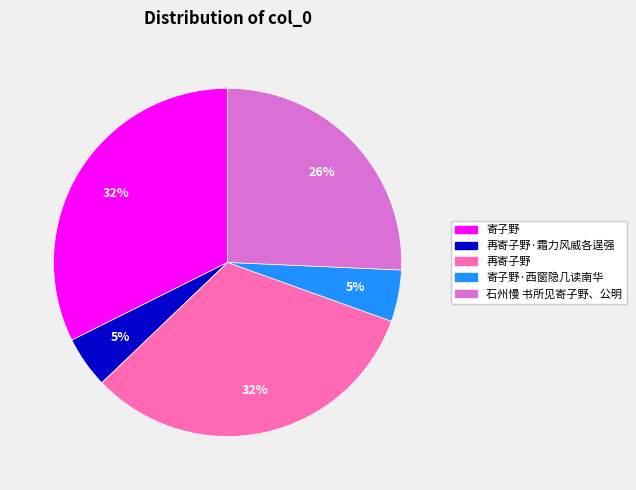

To the nearest percent, what is the average slice percentage?

20%